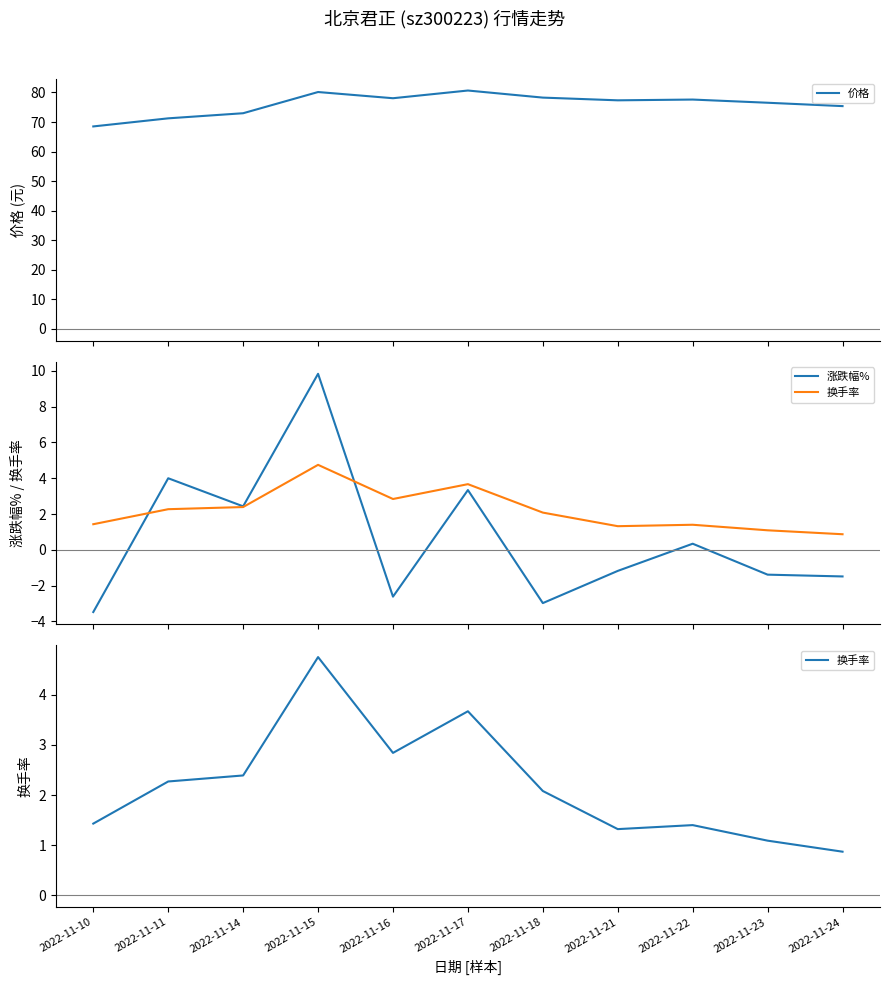

At how many categories does at least one series exceed 29?

11